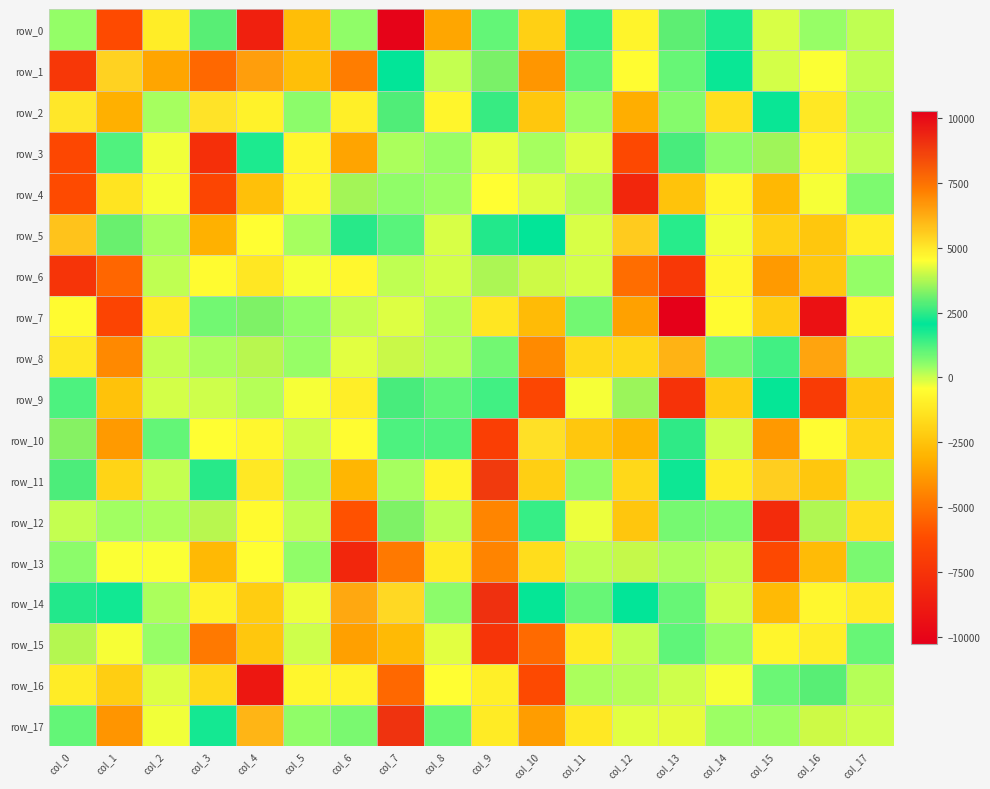

Which series has the largest total across all categories?

row_14